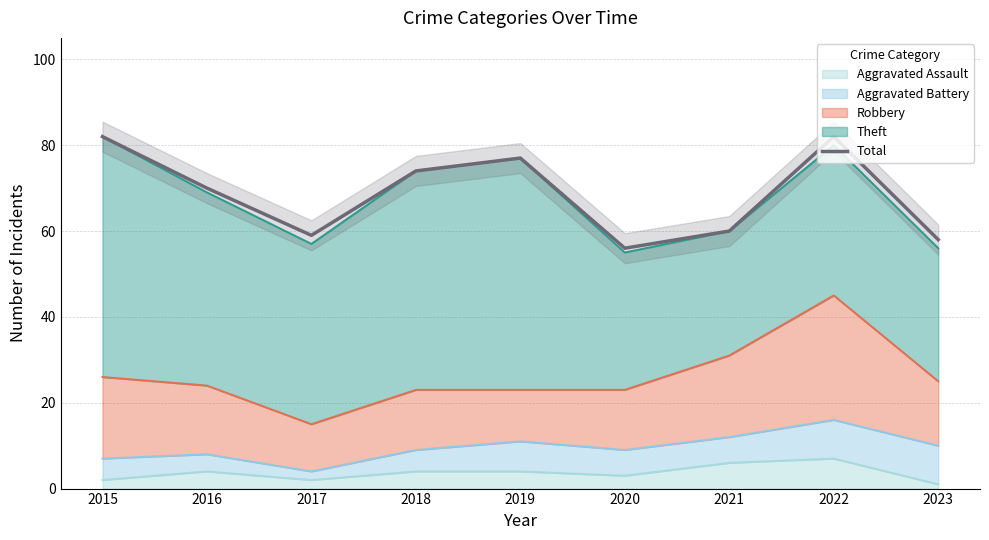

At which category does the chart reach its peak across all series?

2015